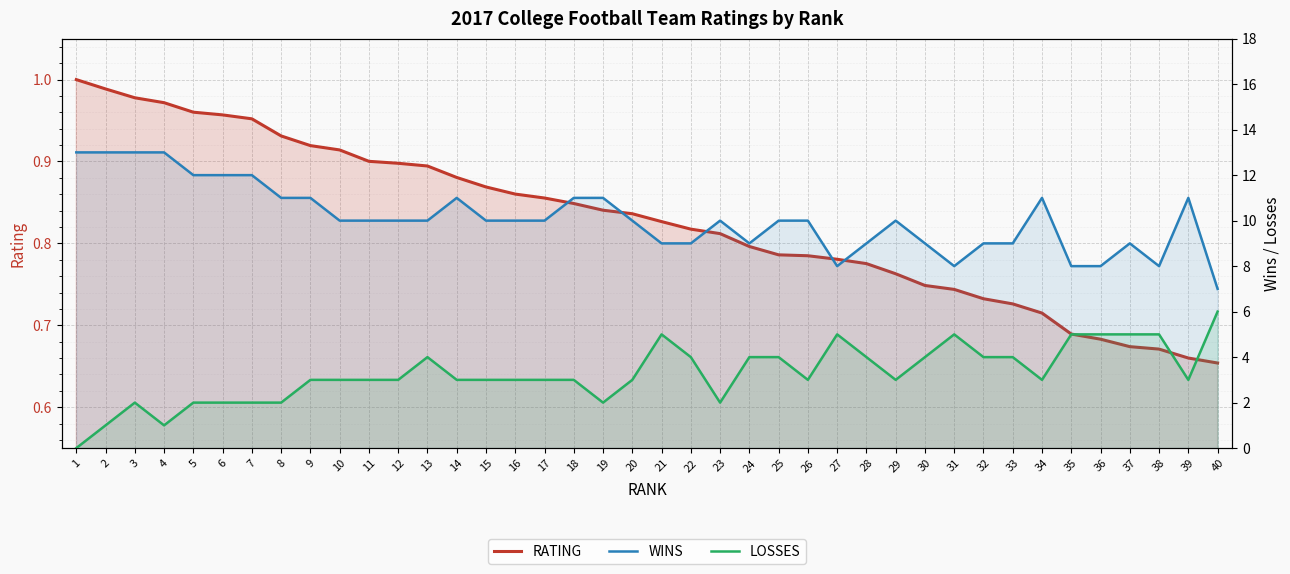

What is the total value across all series at 38?

13.7